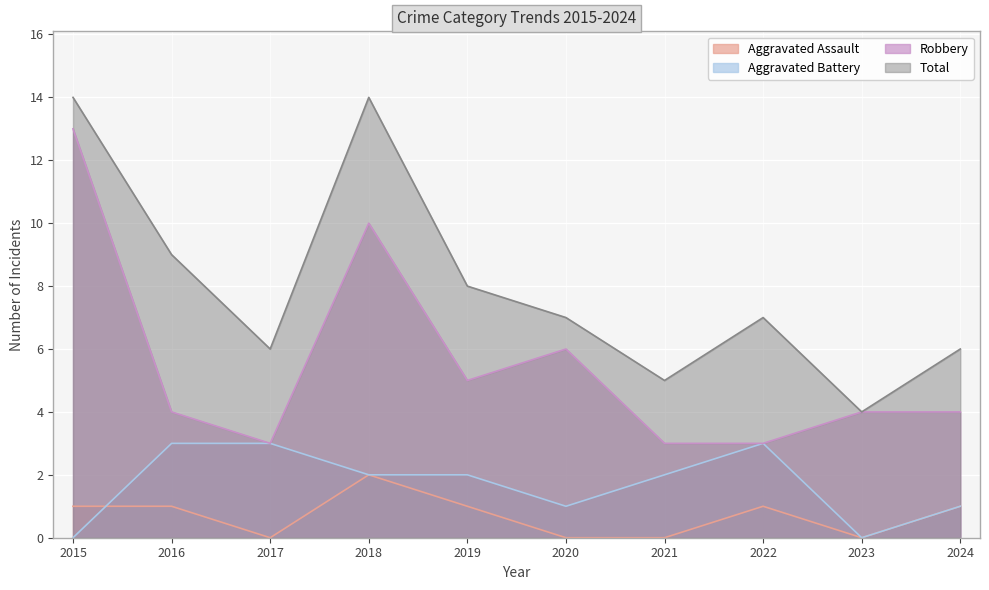

At which label does Total reach its minimum?

2023